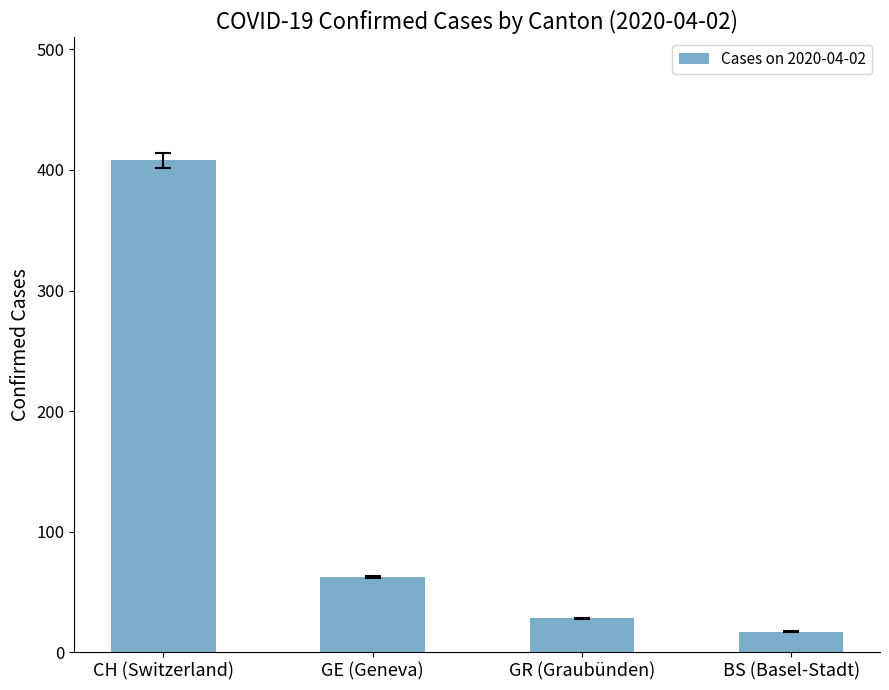

Which label corresponds to the smallest value in the chart?

BS (Basel-Stadt)